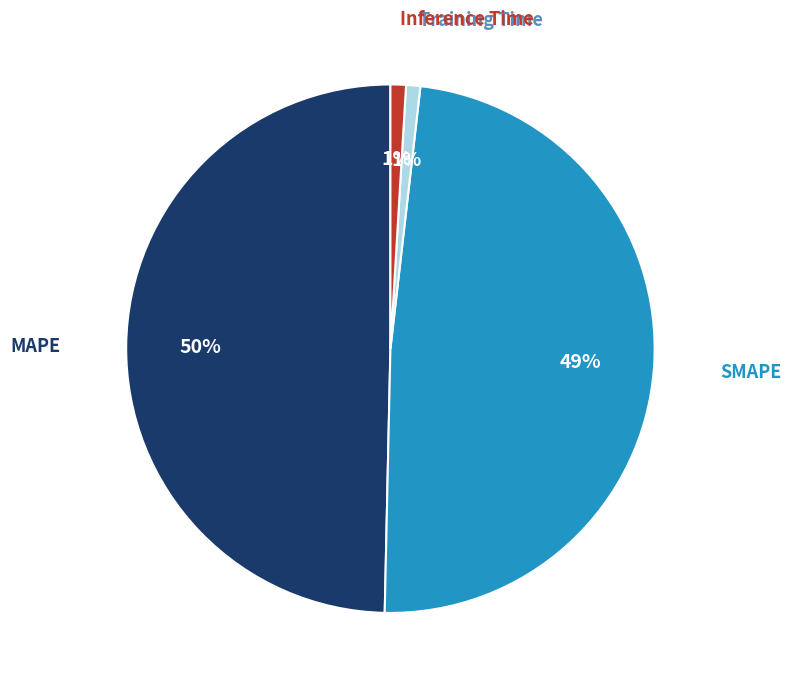

Is it true that SMAPE is 49% of the pie?

True